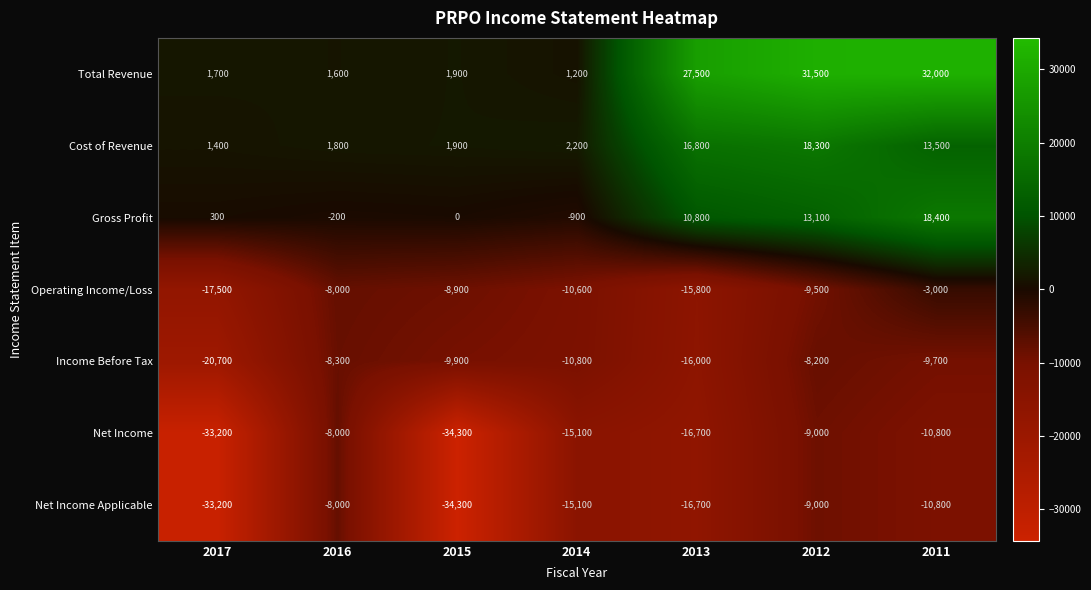

List the labels in order of Income Before Tax value, largest first.

2012, 2016, 2011, 2015, 2014, 2013, 2017